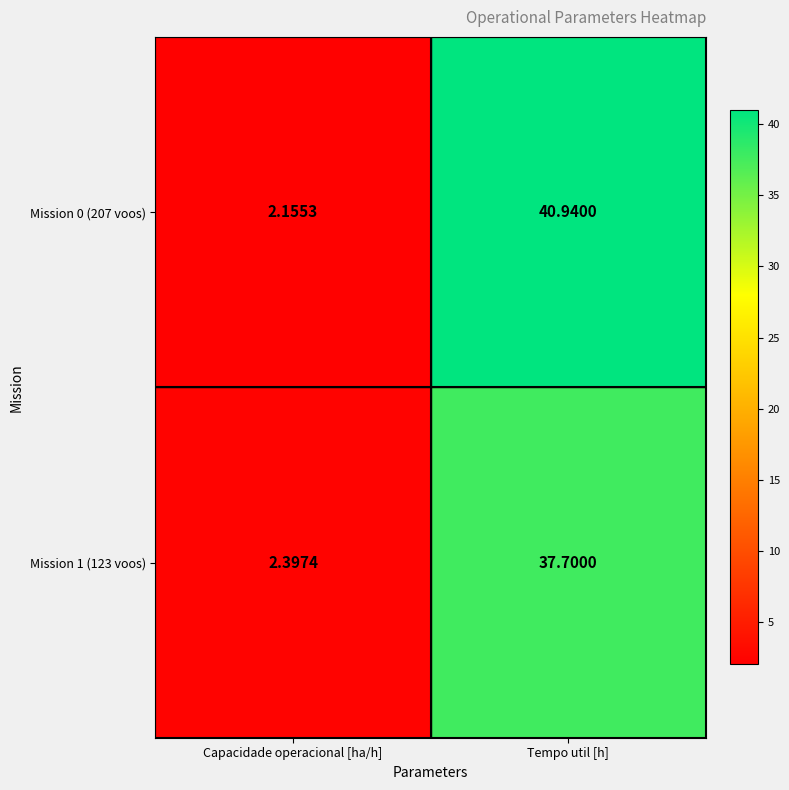

Where is Mission 0 (207 voos) nearest to the value 21?

Capacidade operacional [ha/h]